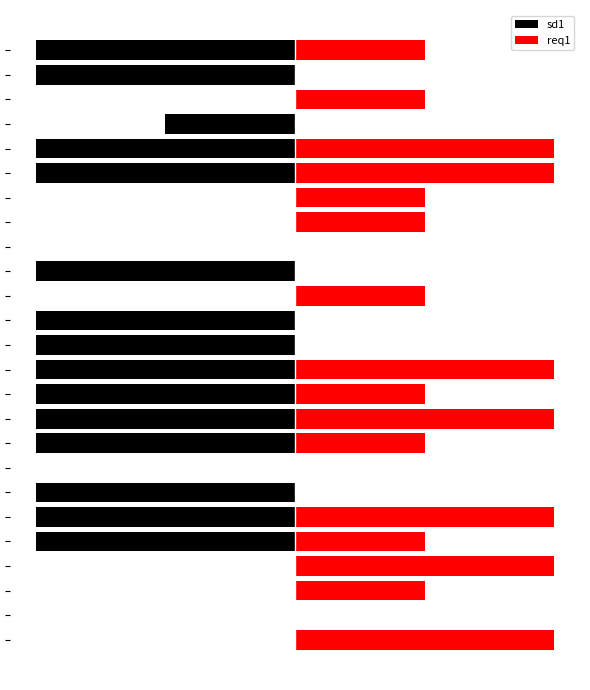

Rank the series by their maximum value, from highest to lowest.

req1, sd1